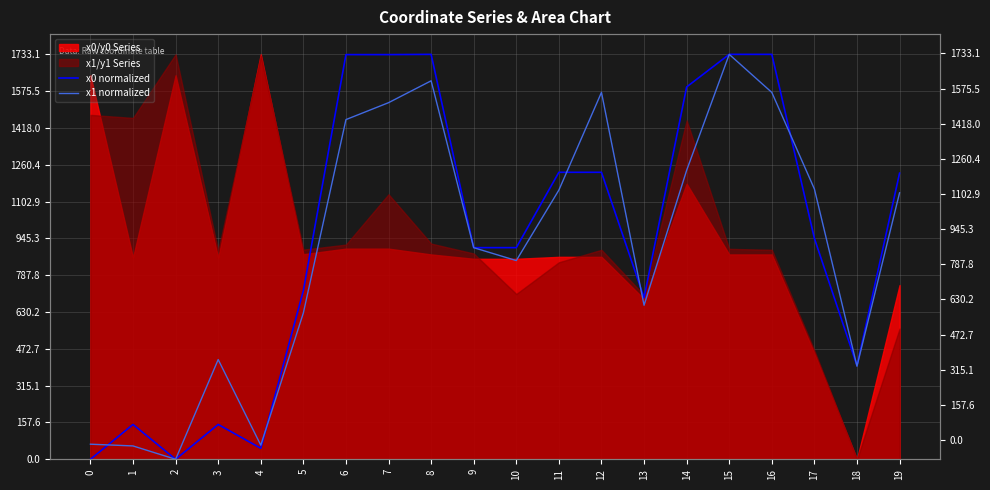

The value of x1 normalized at 18 is 398.4. True or false?

True